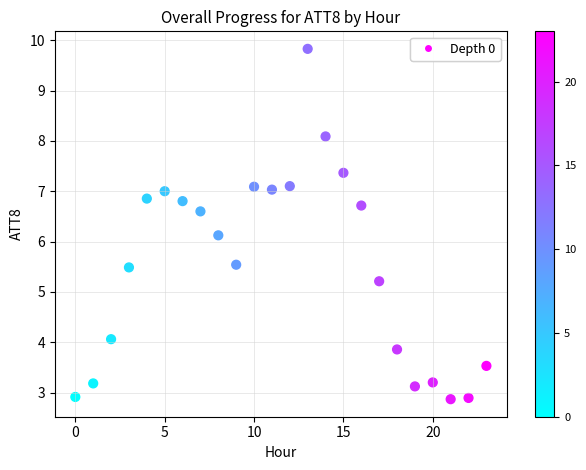

What Y value in the scatter plot is closest to 6?

6.1